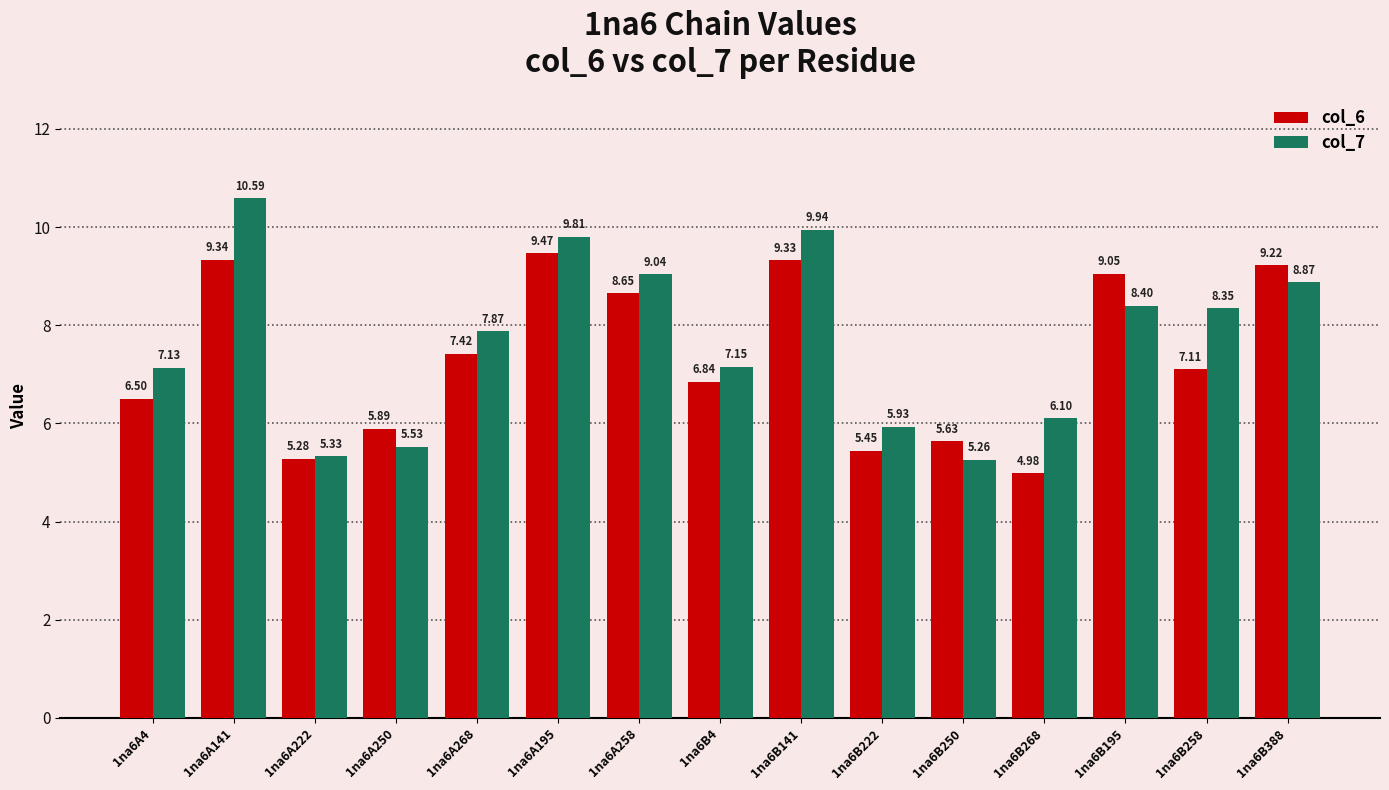

Which series changed the most between 1na6A222 and 1na6A195?

col_7